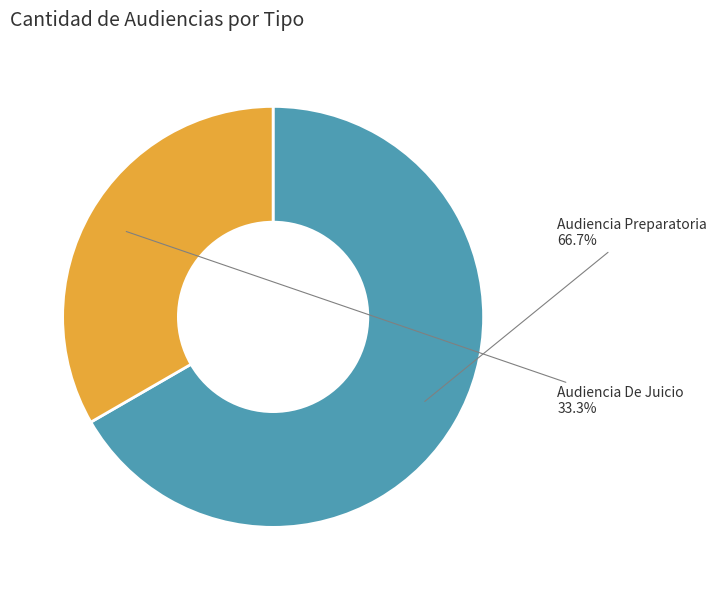

Count the number of slices in the pie.

2